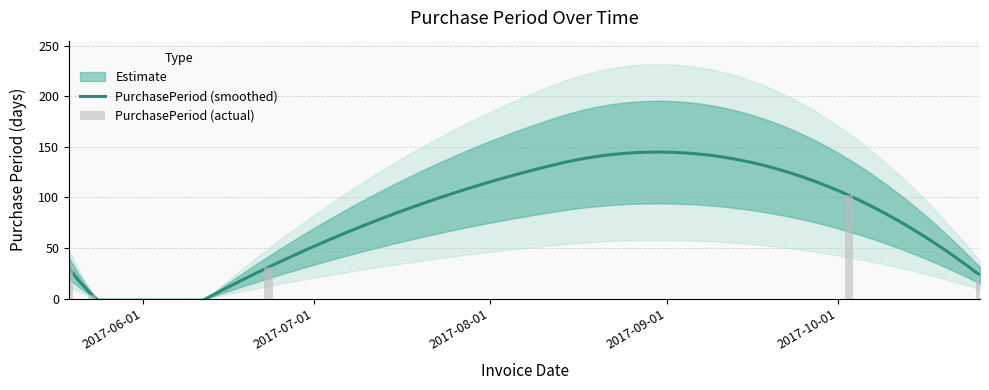

Which label corresponds to the largest value in the chart?

2017-10-03